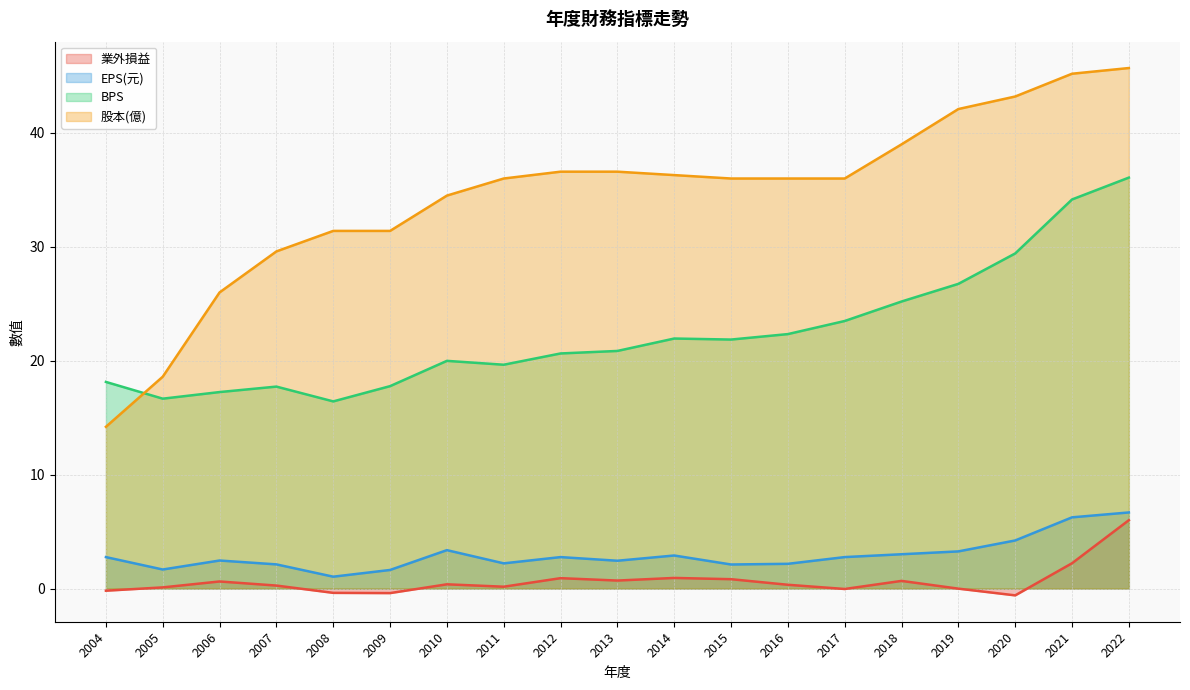

The BPS series shows 5.4 at 2012. True or false?

False